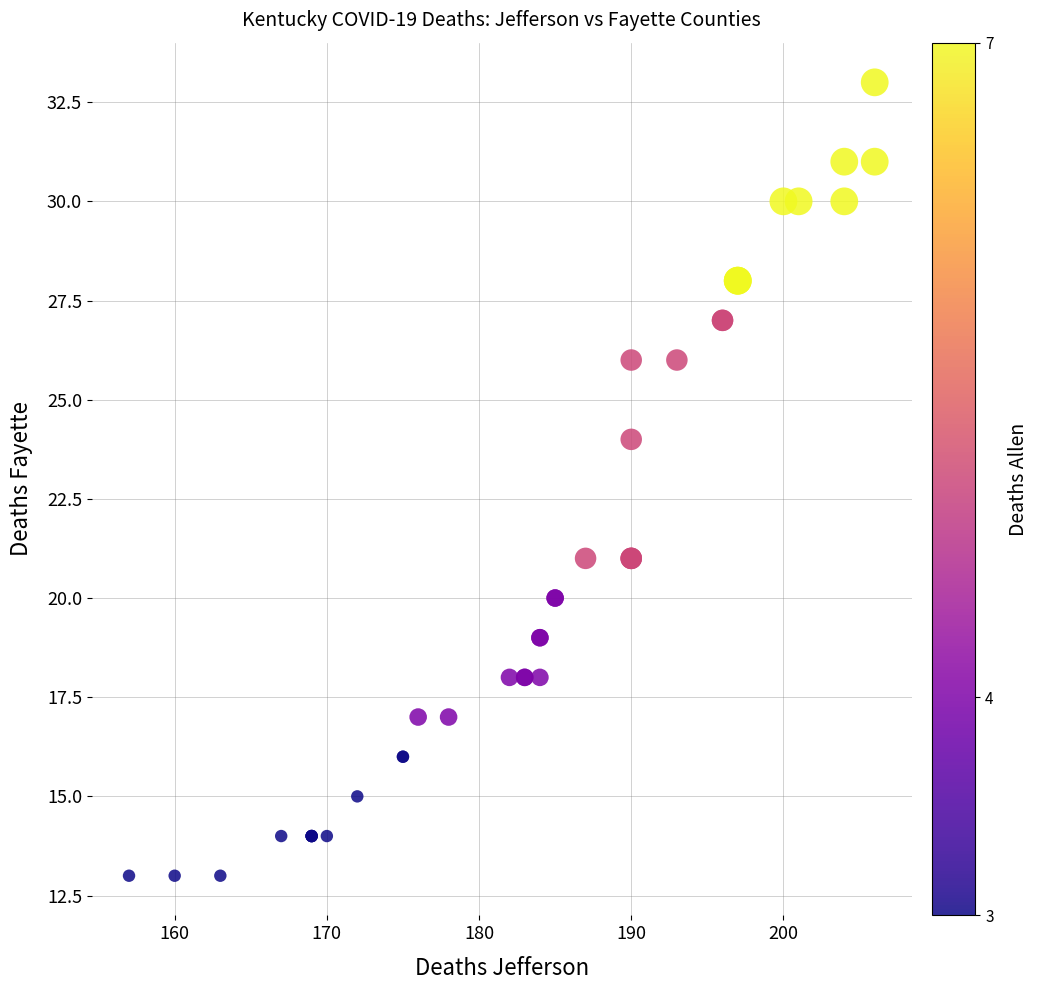

What Y value in the scatter plot is closest to 23?

24